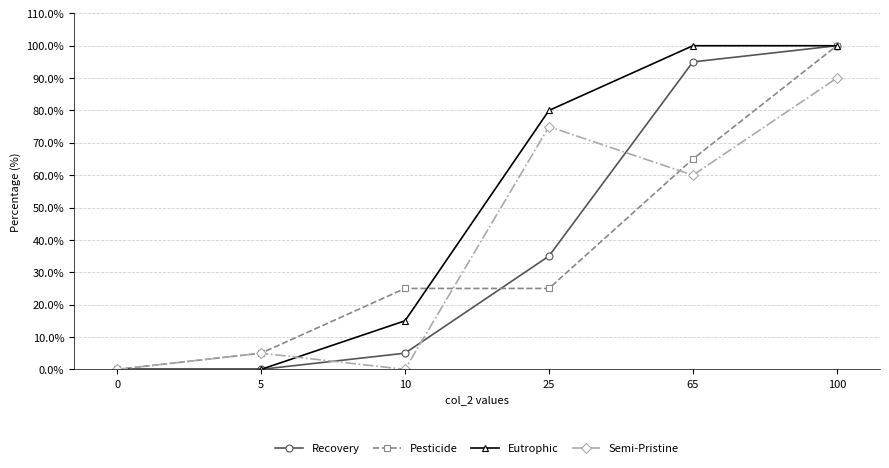

True or false: Pesticide has a value of 25 at 10.

True